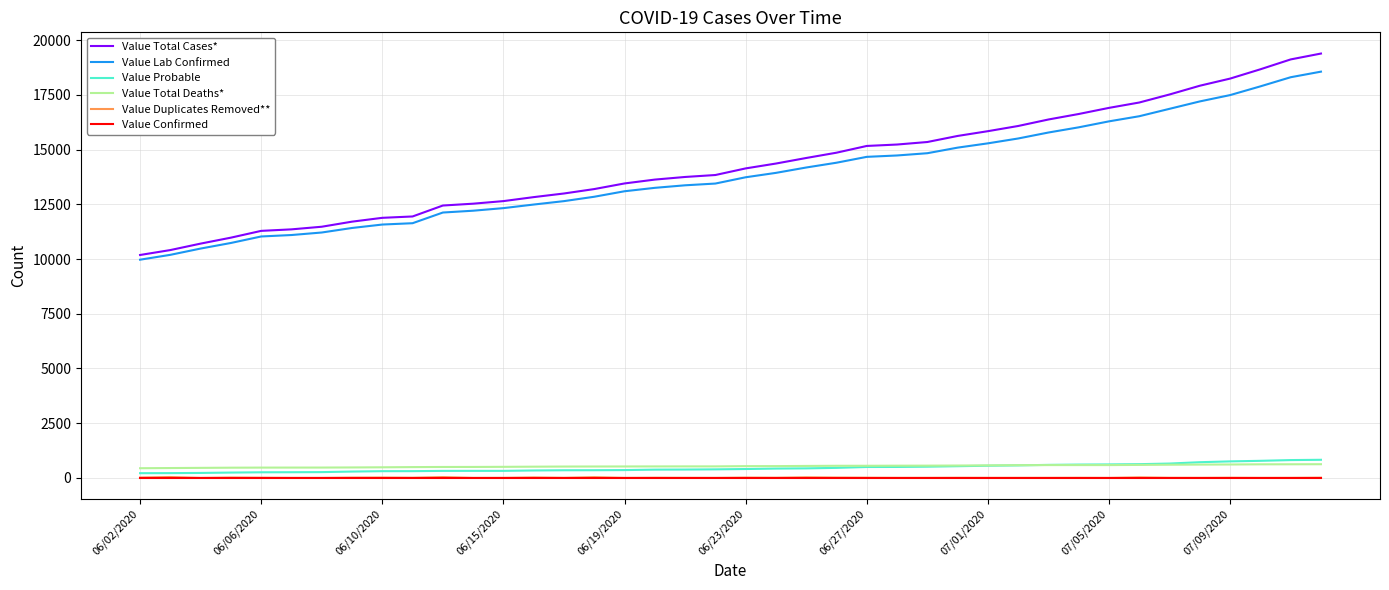

What is the lowest value of the Value Total Cases* series?

10185